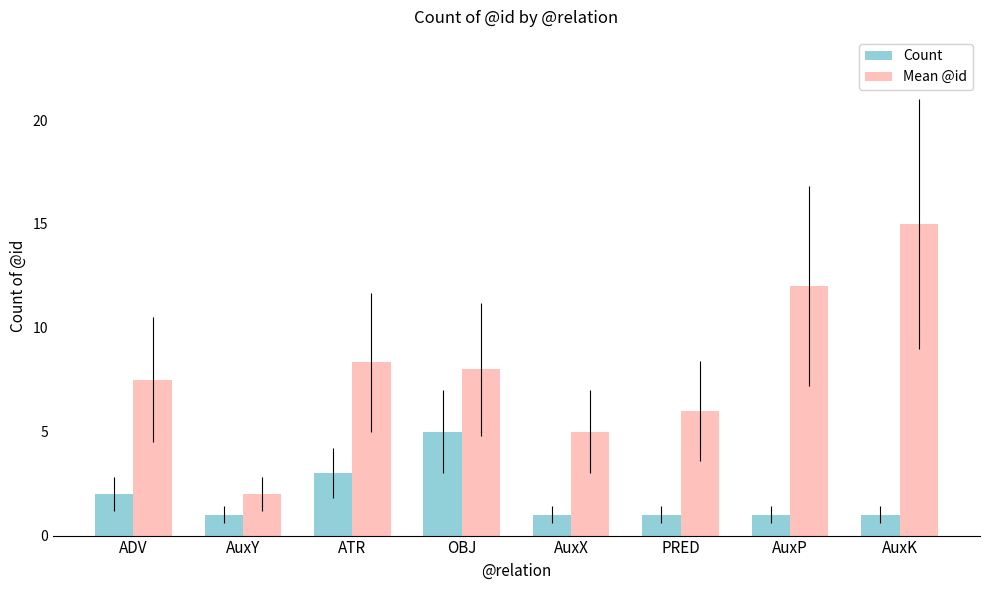

What are all the series names shown in the legend?

Count, Mean @id